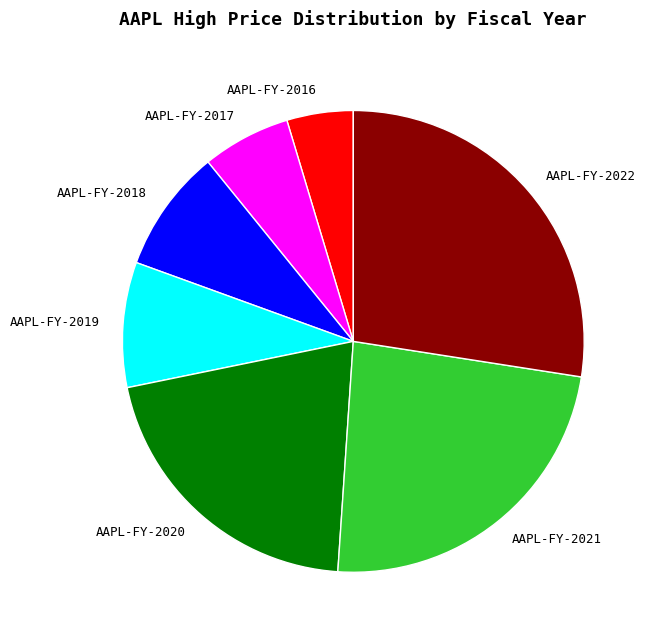

Is there a majority slice in this chart?

No